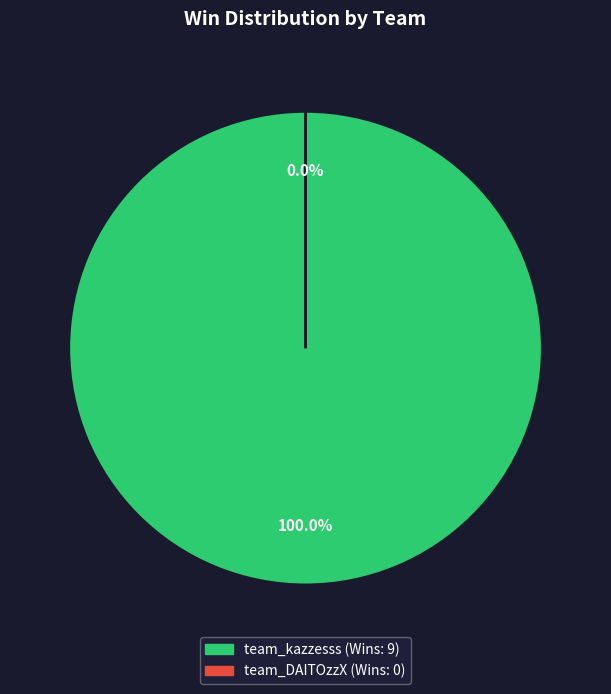

What is the largest slice in the pie chart?

team_kazzesss